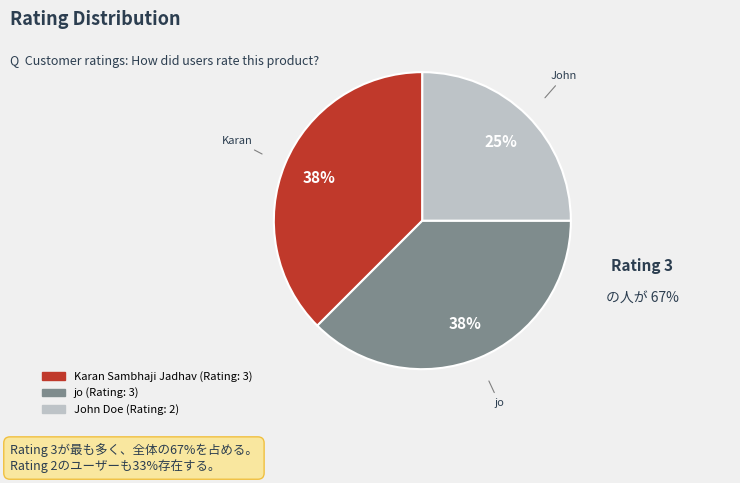

Is there any slice that represents more than half of the pie?

No